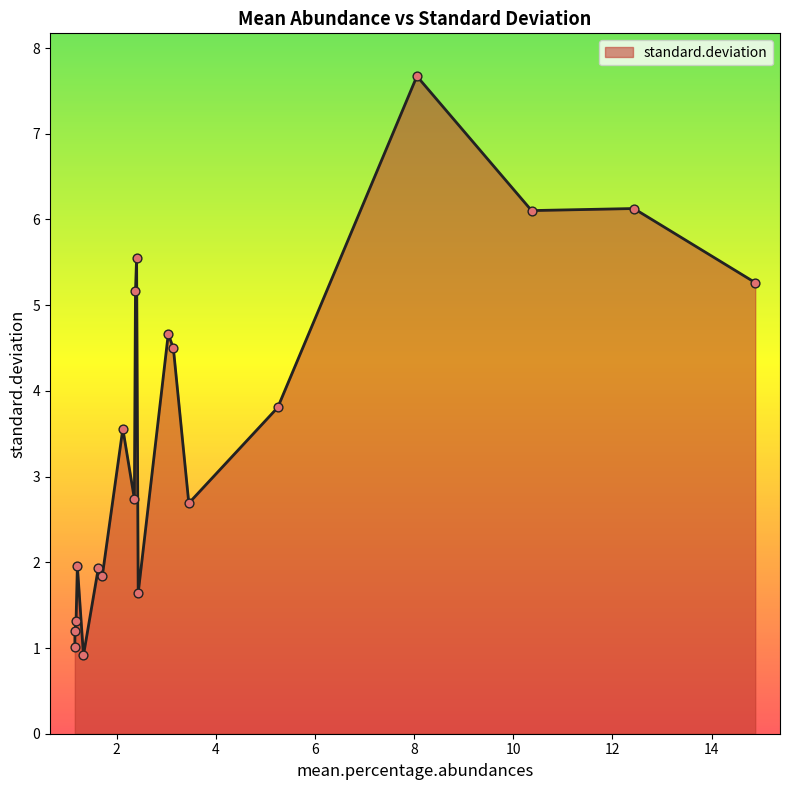

What is the greatest value displayed?

7.7